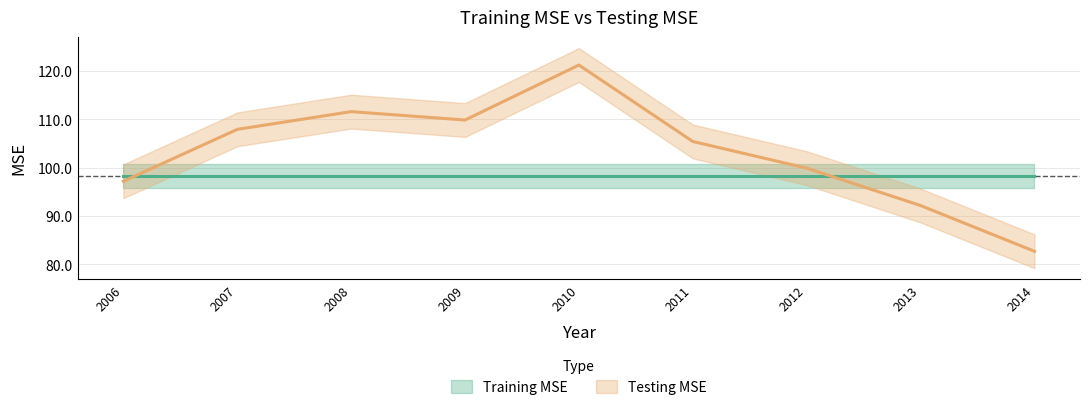

What is the change in value from 2006 to 2008?

+14.4